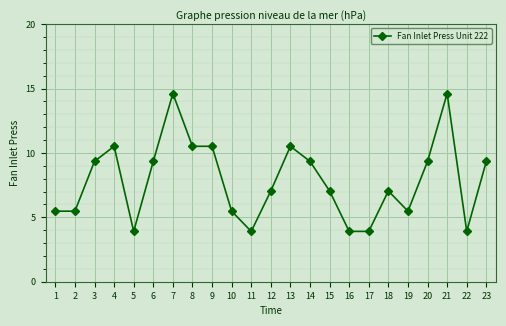

What is the greatest value displayed?

14.6